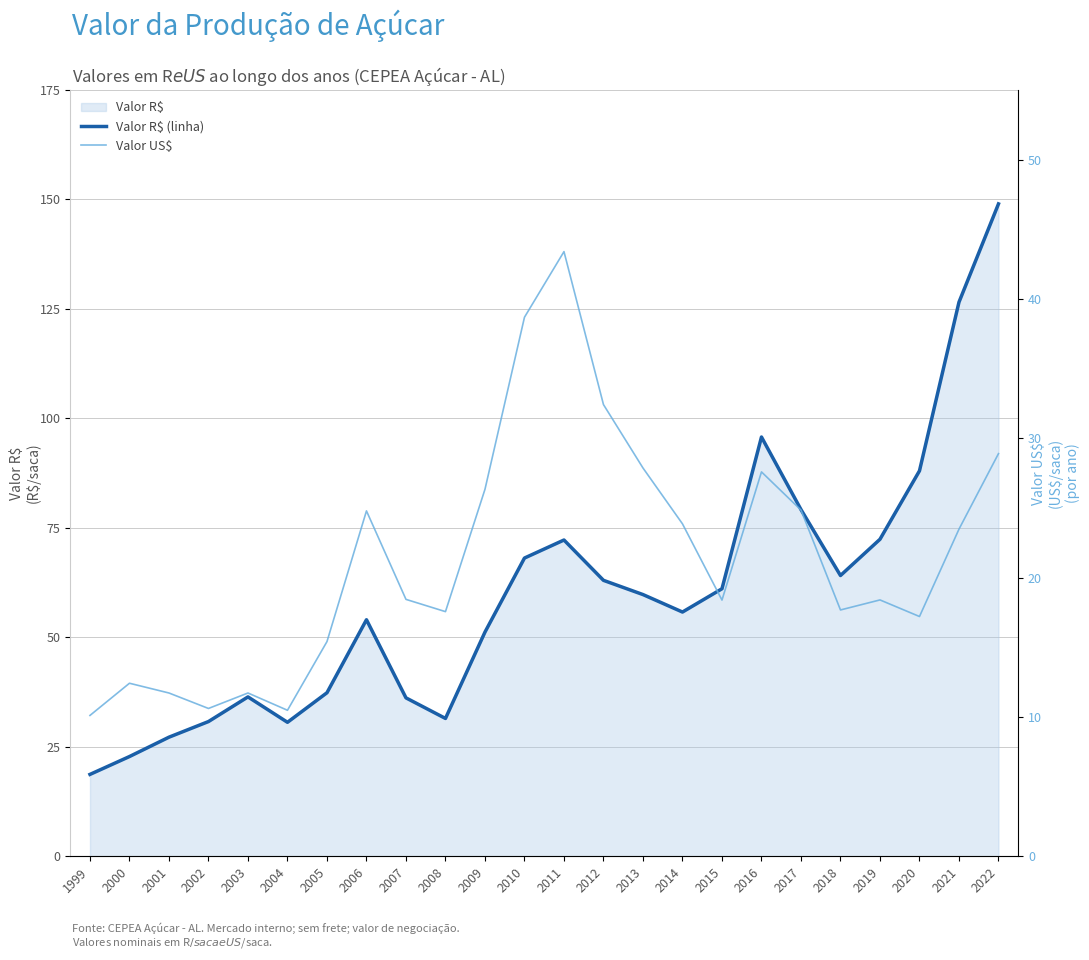

True or false: Valor US$ has a value of 32.4 at 2012.

True